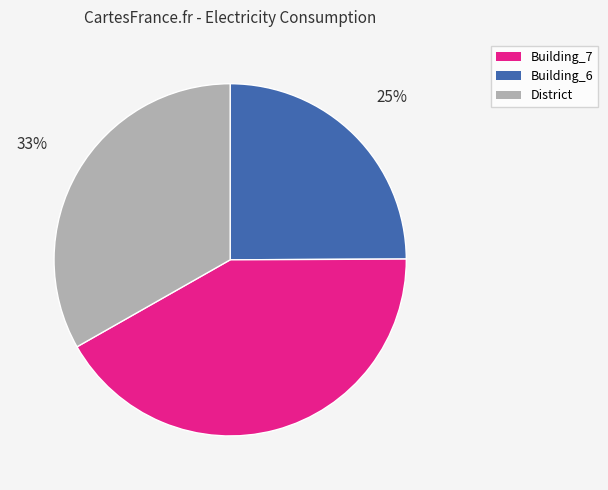

Is there any slice that represents more than half of the pie?

No